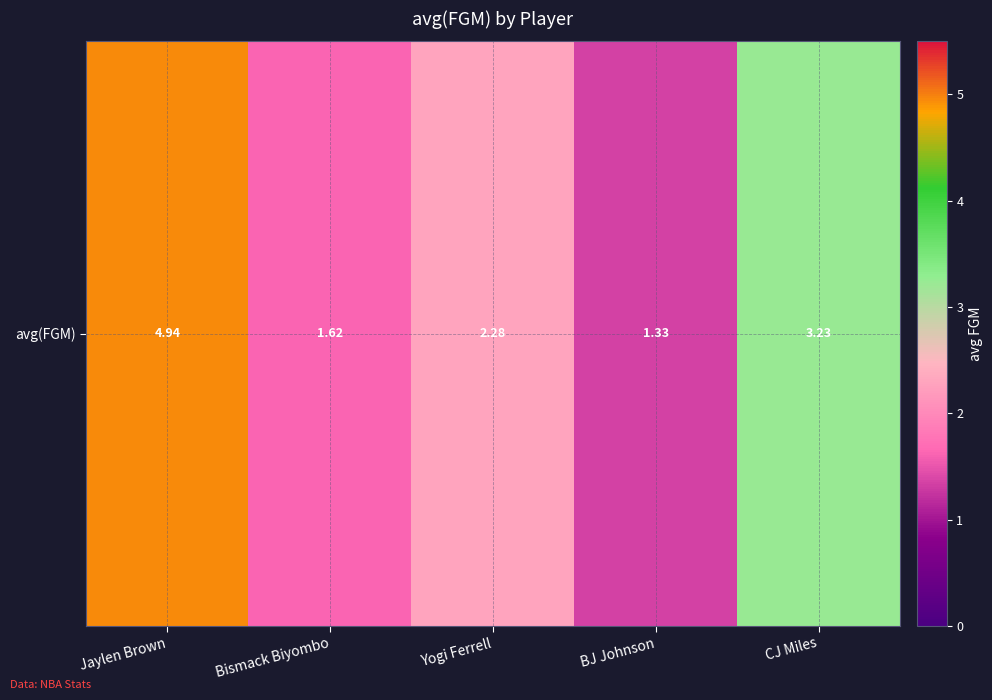

What is the ratio of the value at Jaylen Brown to the value at BJ Johnson?

3.7